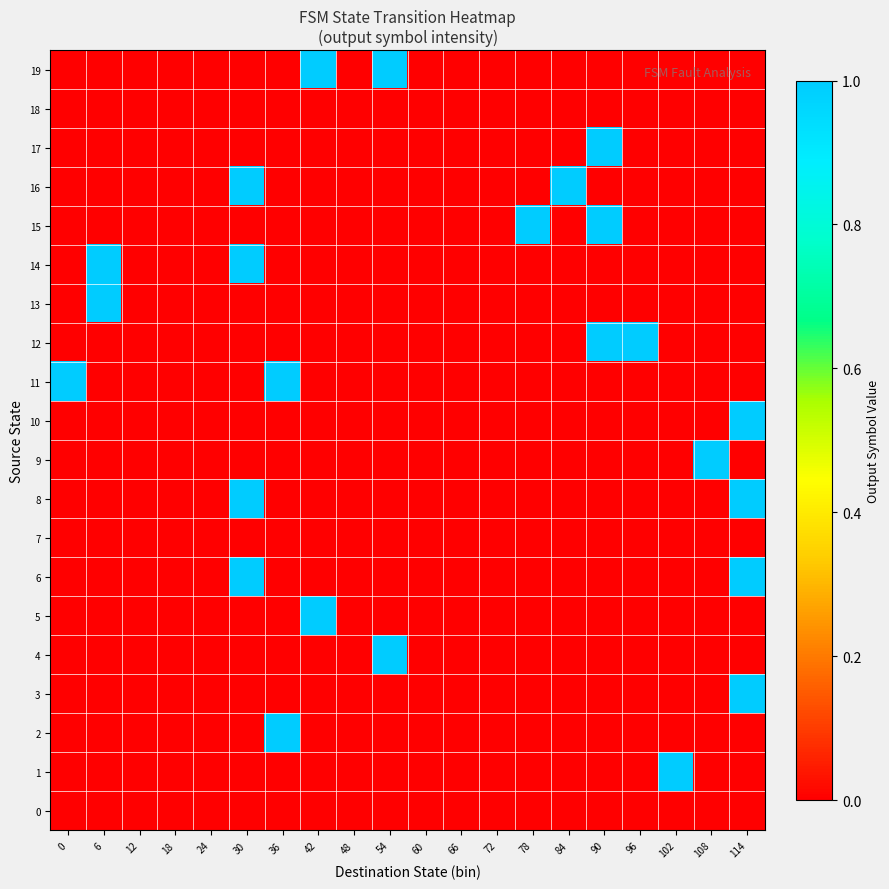

What is the total value across all series at 6?

2